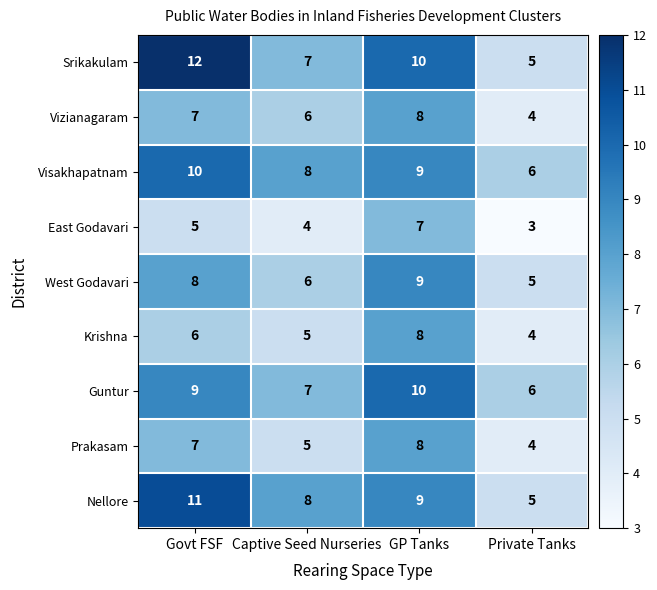

Which series changed the most between Govt FSF and Private Tanks?

Srikakulam